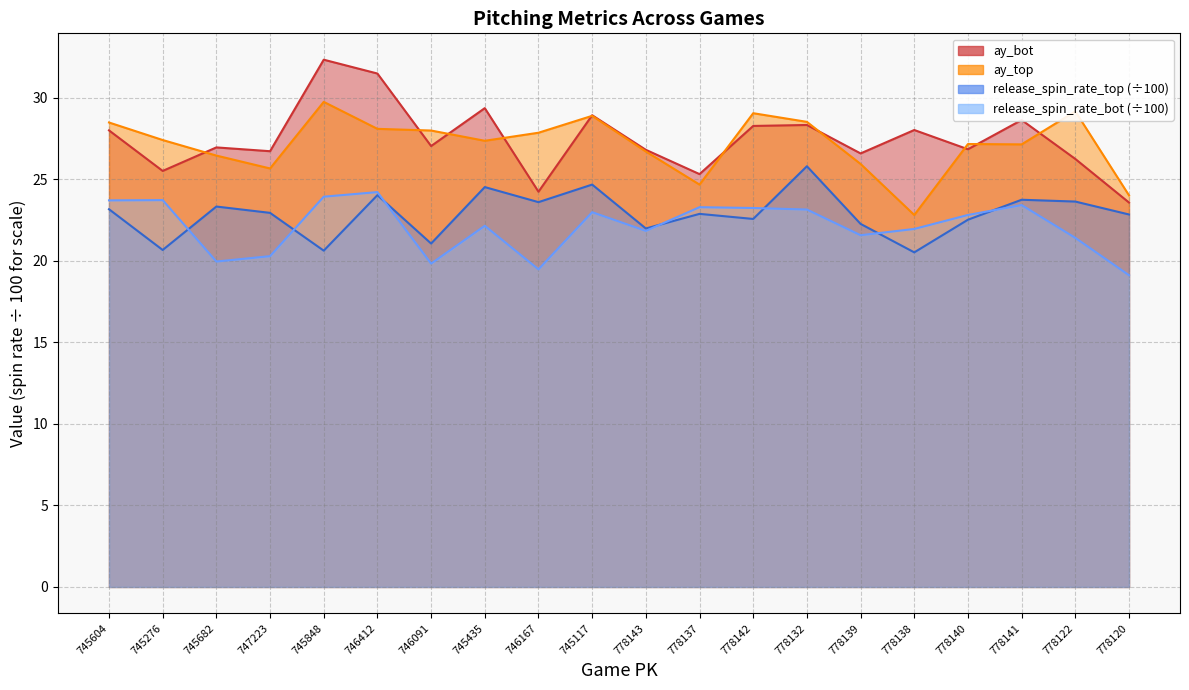

Reading left to right, list all the values displayed in this chart.

ay_top: 745604=28.5	745276=27.4	745682=26.4	747223=25.7	745848=29.7	746412=28.1	746091=28.0	745435=27.4	746167=27.9	745117=28.9	778143=26.7	778137=24.7	778142=29.0	778132=28.5	778139=25.9	778138=22.8	778140=27.2	778141=27.1	778122=29.2	778120=24.0
ay_bot: 745604=28.0	745276=25.5	745682=26.9	747223=26.7	745848=32.3	746412=31.5	746091=27.0	745435=29.4	746167=24.2	745117=28.9	778143=26.8	778137=25.3	778142=28.3	778132=28.3	778139=26.6	778138=28.0	778140=26.8	778141=28.6	778122=26.2	778120=23.6
release_spin_rate_top: 745604=23.2	745276=20.7	745682=23.3	747223=22.9	745848=20.6	746412=24.0	746091=21.1	745435=24.5	746167=23.6	745117=24.7	778143=22.0	778137=22.9	778142=22.6	778132=25.8	778139=22.3	778138=20.5	778140=22.5	778141=23.7	778122=23.6	778120=22.8
release_spin_rate_bot: 745604=23.7	745276=23.7	745682=20.0	747223=20.3	745848=23.9	746412=24.2	746091=19.8	745435=22.1	746167=19.5	745117=23.0	778143=21.8	778137=23.3	778142=23.2	778132=23.1	778139=21.6	778138=22.0	778140=22.8	778141=23.4	778122=21.4	778120=19.1